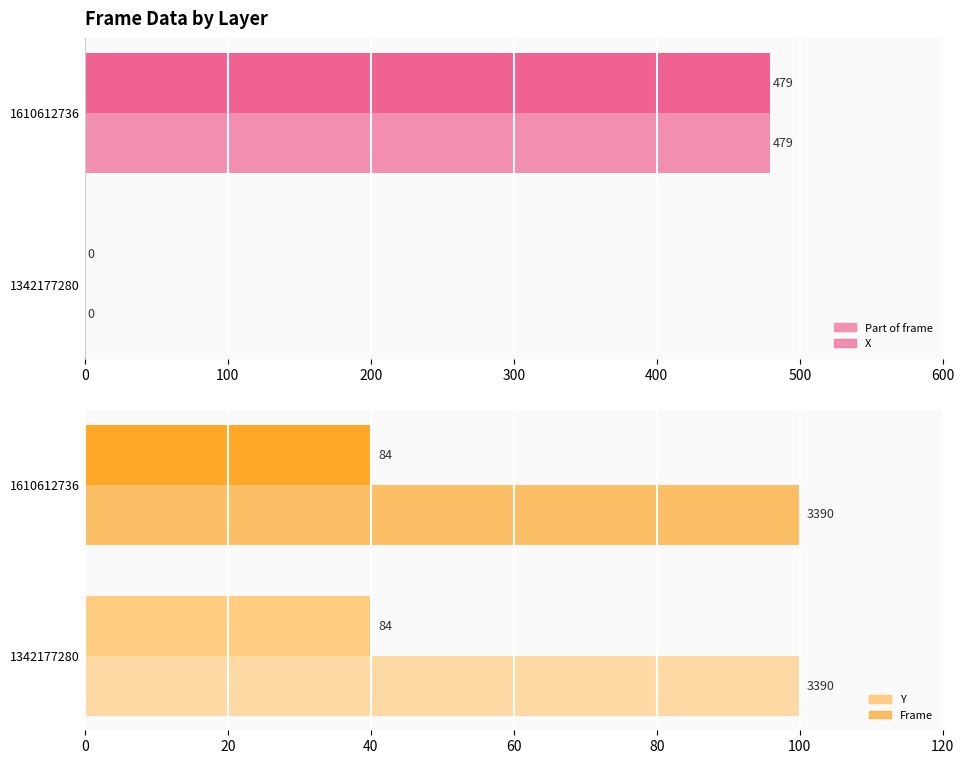

How many groups of bars are there?

2